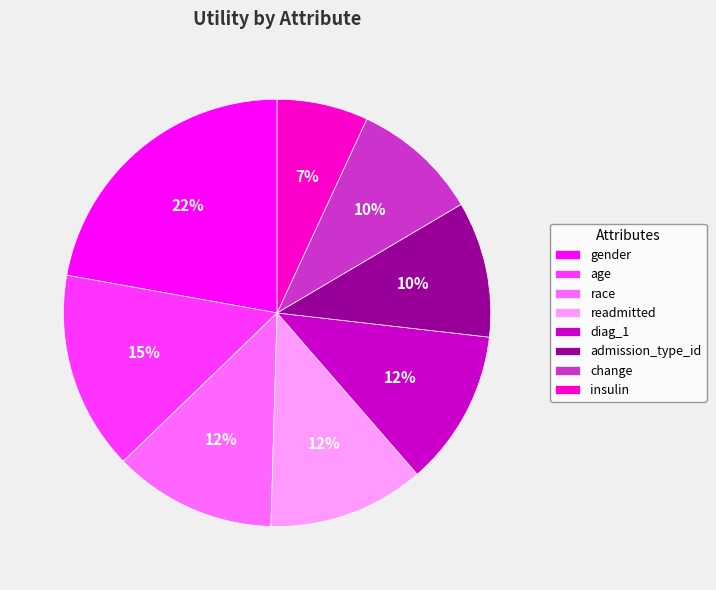

True or false: race accounts for 19% of the total.

False